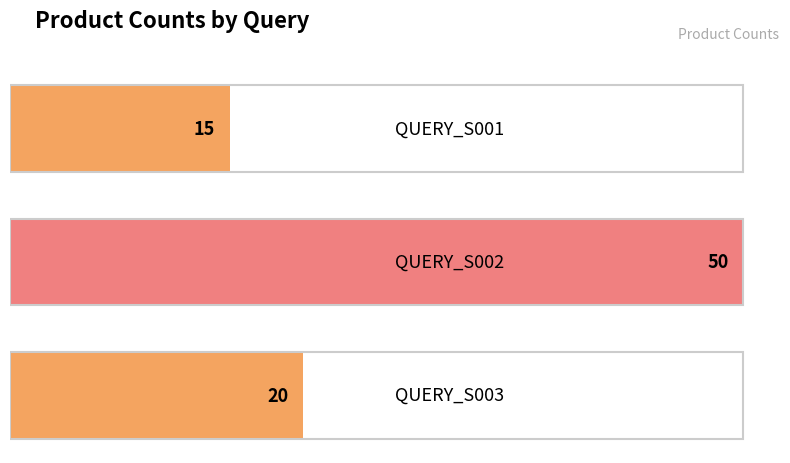

What is the difference between the maximum and minimum values?

35